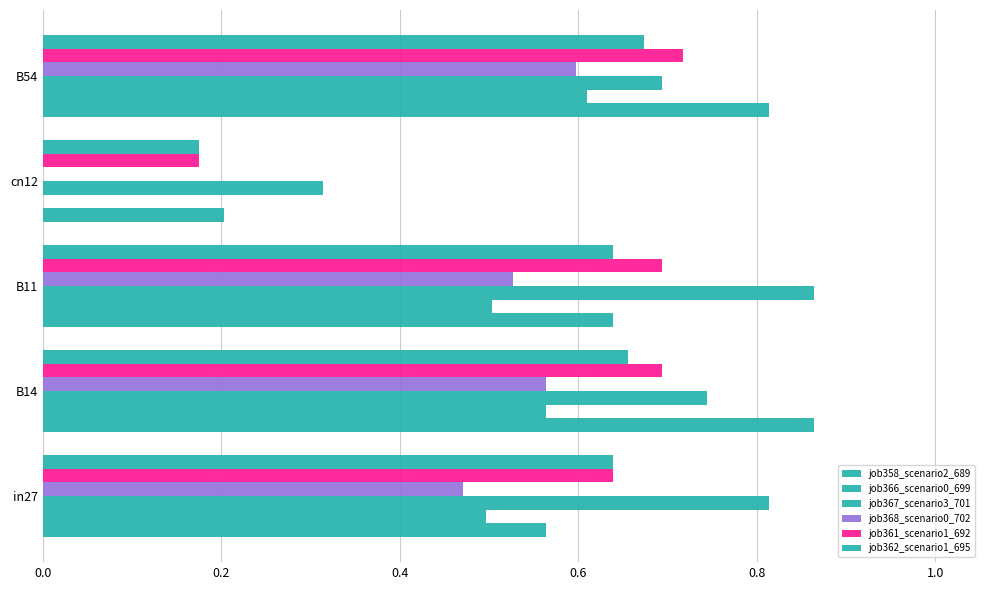

How many distinct data groups are displayed?

6